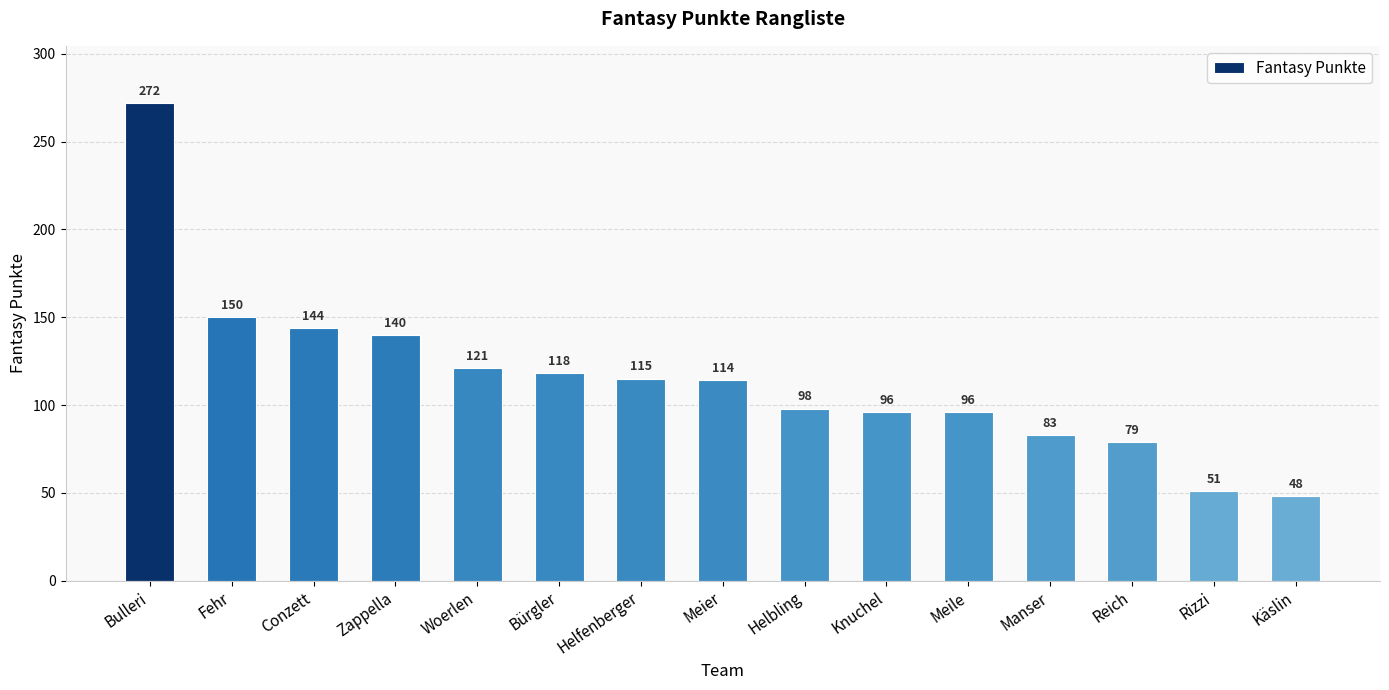

What is the change in value from Fehr to Reich?

-71